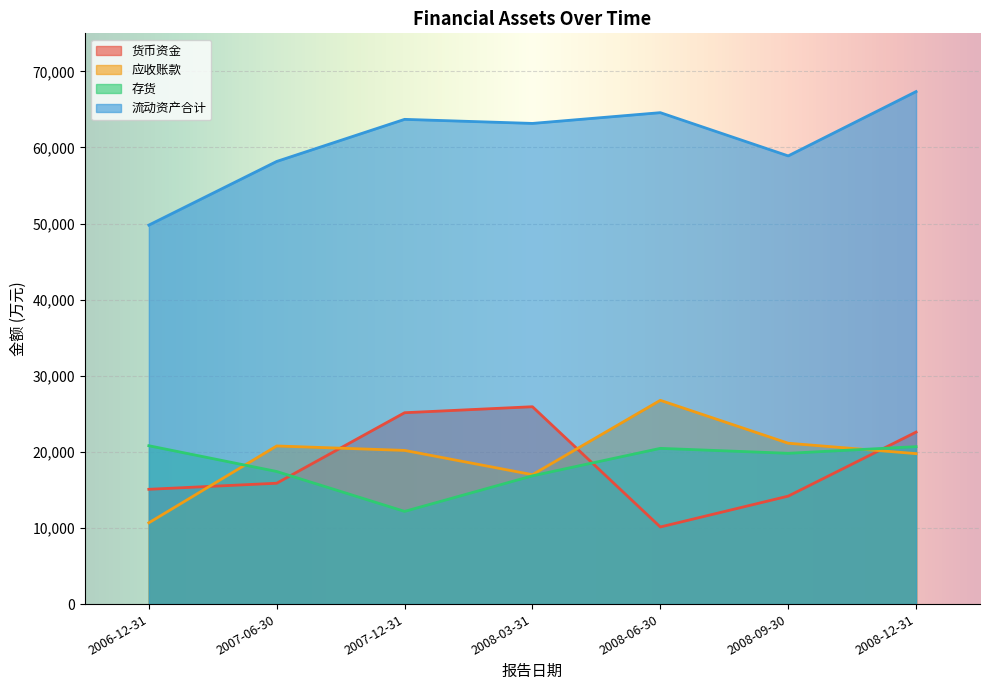

At how many categories does at least one series exceed 59836?

4